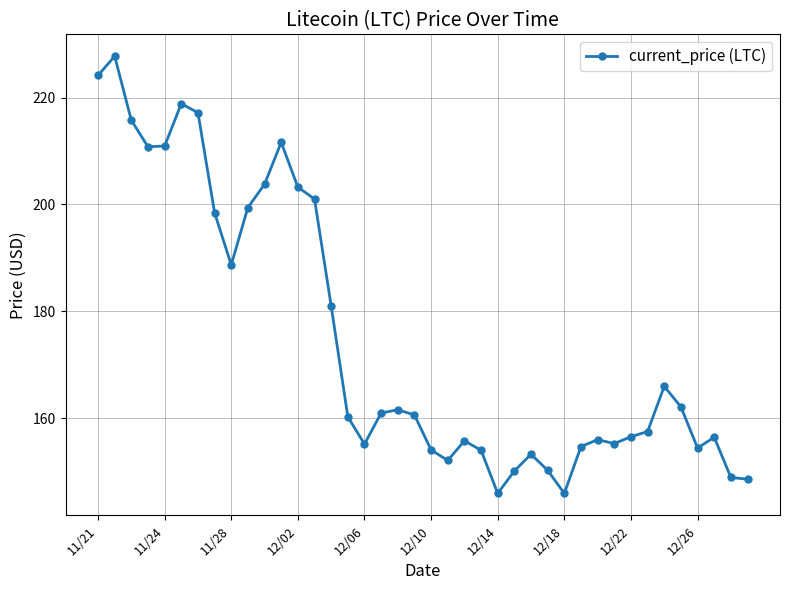

What is the greatest value displayed?

227.7